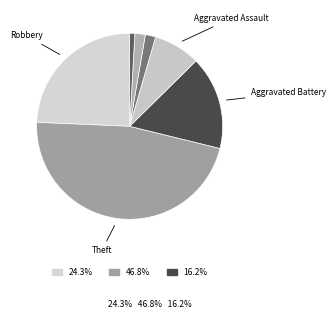

How many segments does this pie chart have?

7